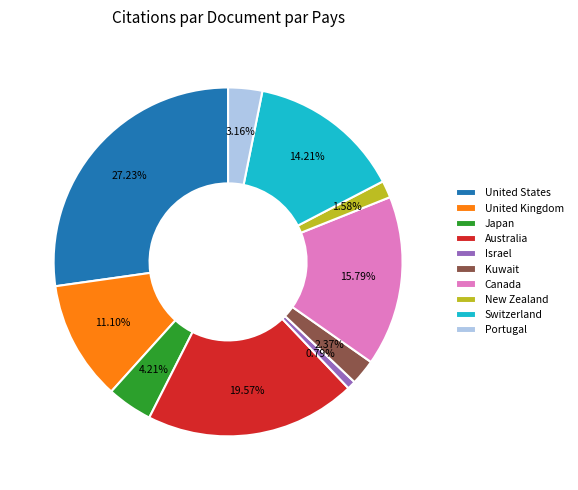

Which has a higher value, United States or Israel?

United States